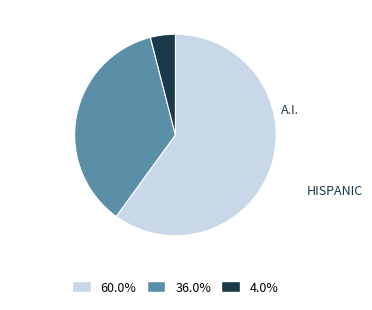

Is there any slice that represents more than half of the pie?

Yes